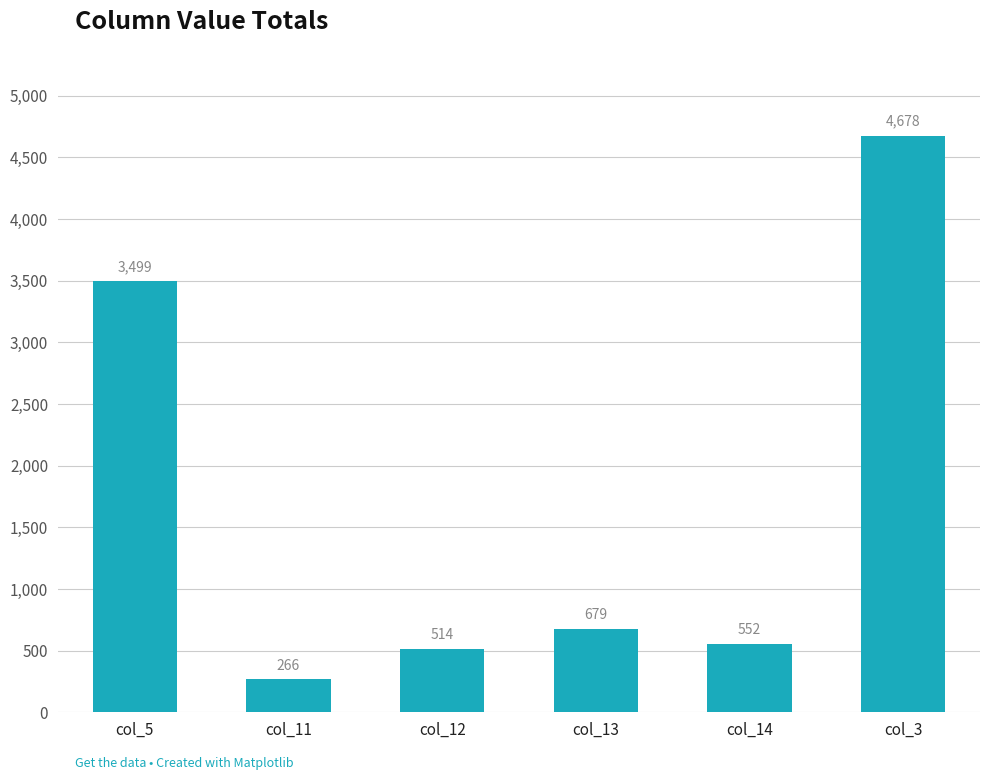

What is the label of the 6th bar from the right?

col_5